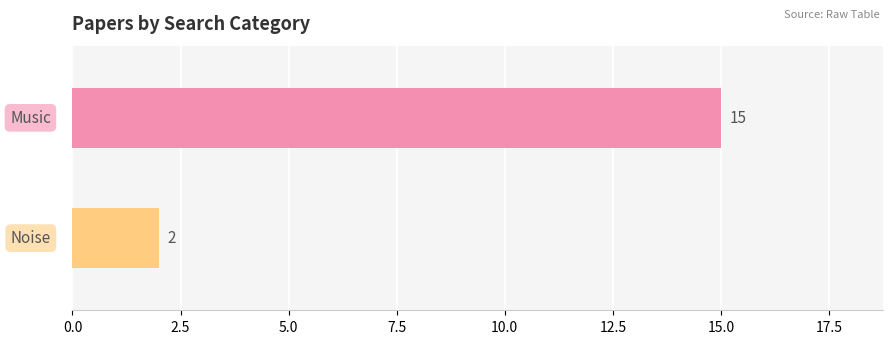

What is the value of the 2nd bar from the top?

2